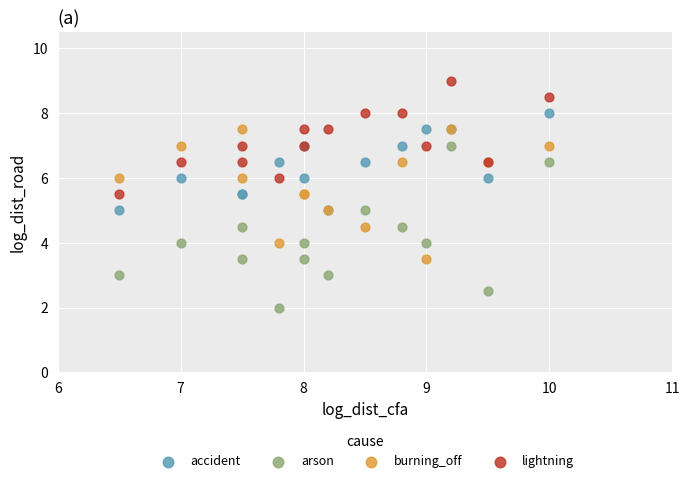

What is the X range (max minus min) for the scatter plot?

3.5